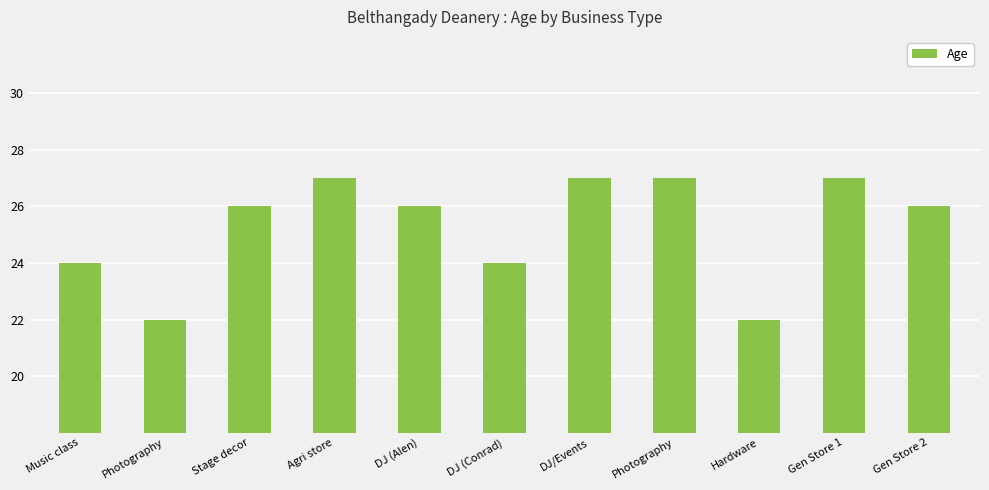

Count the number of categories in the chart.

11